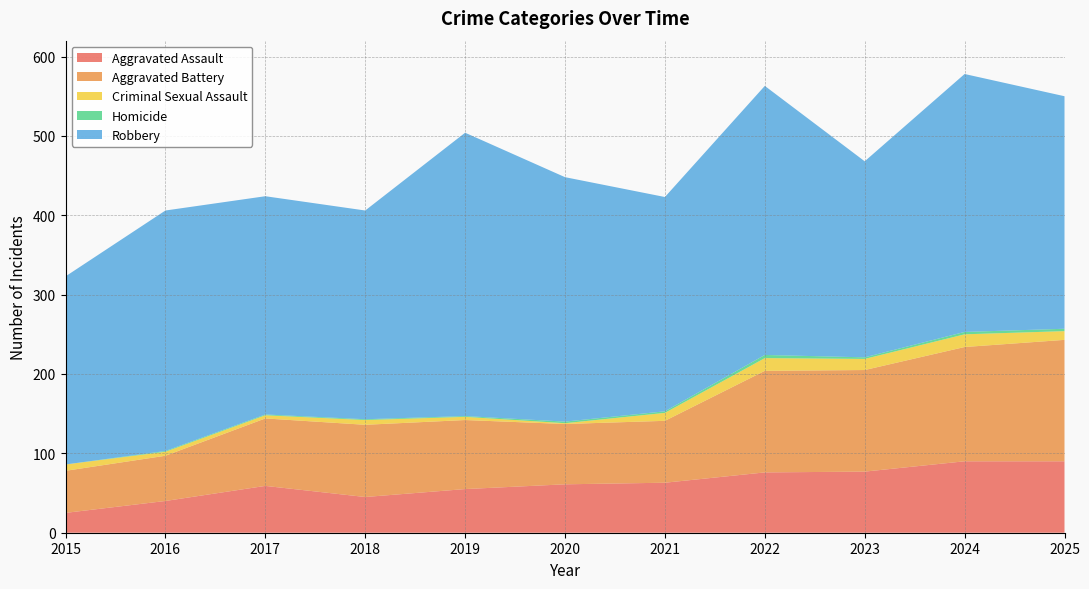

Reading left to right, what are all the values shown in this chart?

Aggravated Assault: 25	40	59	45	55	61	63	76	77	90	90
Aggravated Battery: 53	57	85	91	87	76	78	128	128	144	153
Criminal Sexual Assault: 8	5	4	6	4	1	10	16	14	16	11
Homicide: 0	1	1	1	1	2	2	4	2	3	3
Robbery: 237	303	275	263	357	308	270	339	247	325	293